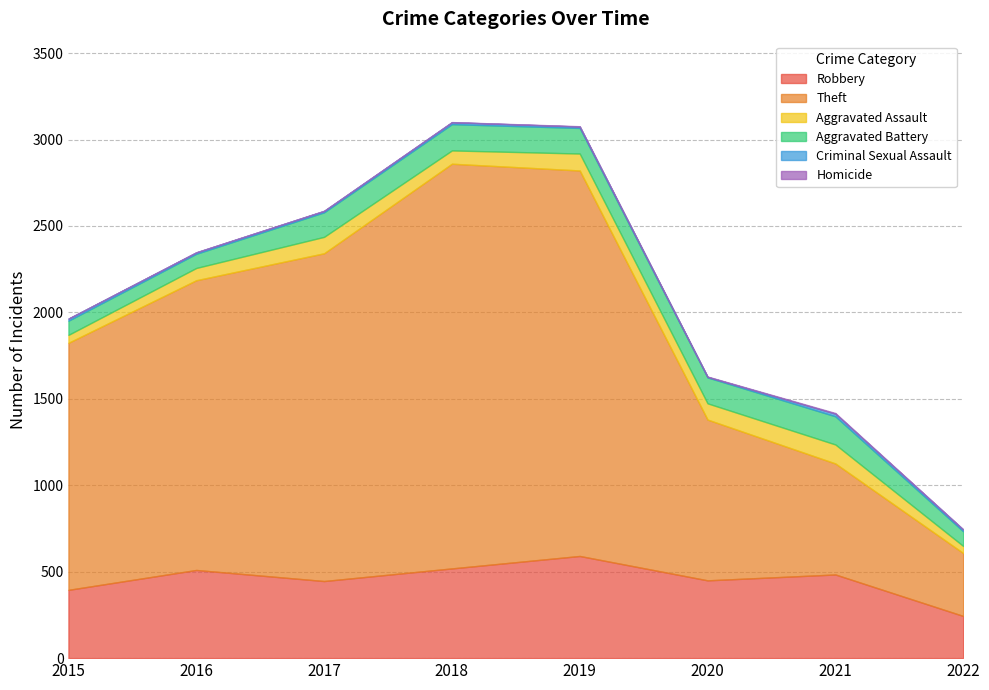

How many interior local peaks does the Aggravated Battery series have?

2